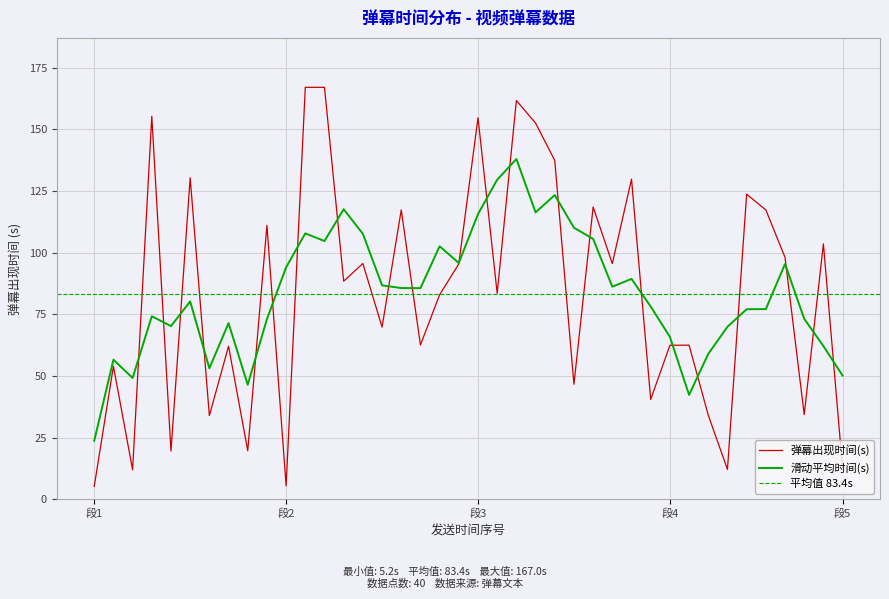

Which category has the lowest value across all series?

段1